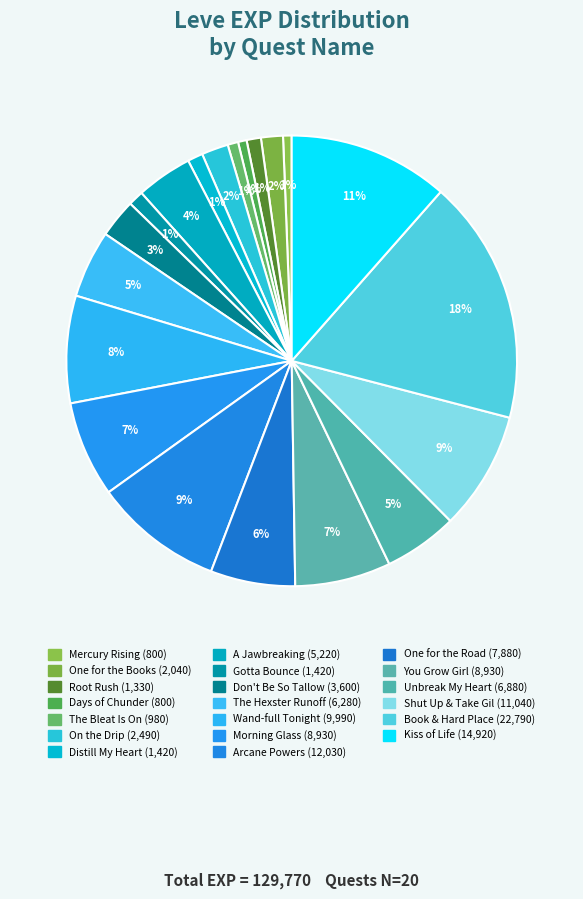

How many slices are in this pie chart?

20